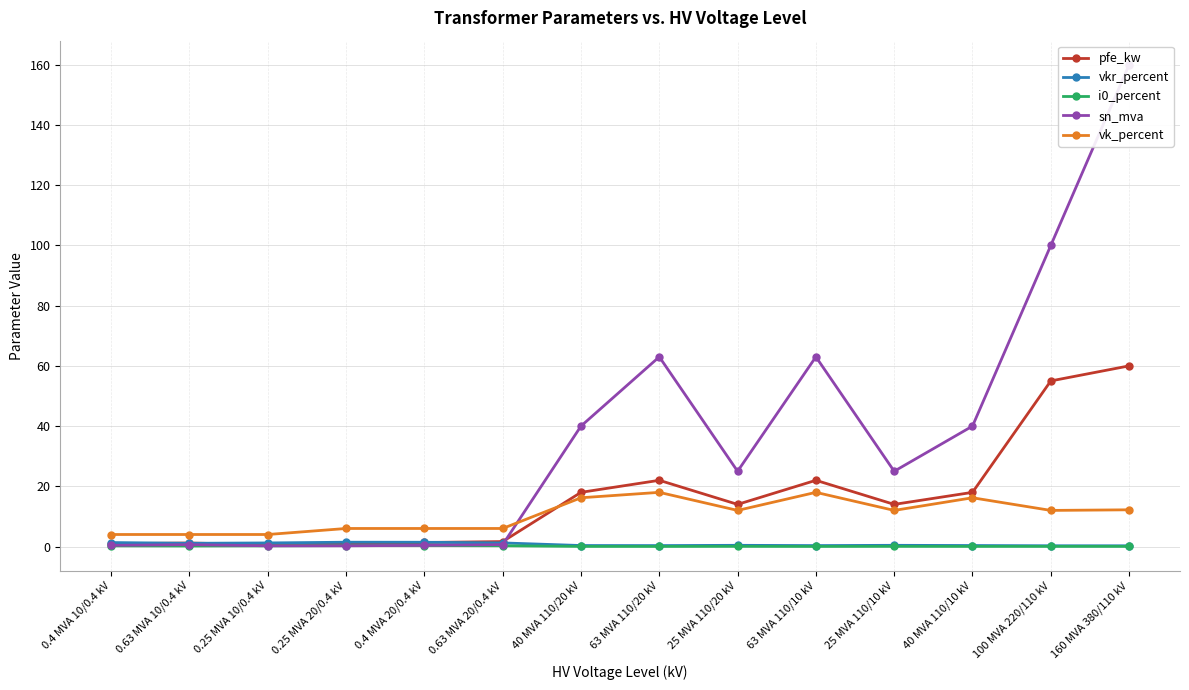

Reading right to left, transcribe all the data shown in this chart.

pfe_kw: 160 MVA 380/110 kV=60.0	100 MVA 220/110 kV=55.0	40 MVA 110/10 kV=18.0	25 MVA 110/10 kV=14.0	63 MVA 110/10 kV=22.0	25 MVA 110/20 kV=14.0	63 MVA 110/20 kV=22.0	40 MVA 110/20 kV=18.0	0.63 MVA 20/0.4 kV=1.6	0.4 MVA 20/0.4 kV=1.4	0.25 MVA 20/0.4 kV=0.8	0.25 MVA 10/0.4 kV=0.6	0.63 MVA 10/0.4 kV=1.2	0.4 MVA 10/0.4 kV=0.9
vkr_percent: 160 MVA 380/110 kV=0.2	100 MVA 220/110 kV=0.3	40 MVA 110/10 kV=0.3	25 MVA 110/10 kV=0.4	63 MVA 110/10 kV=0.3	25 MVA 110/20 kV=0.4	63 MVA 110/20 kV=0.3	40 MVA 110/20 kV=0.3	0.63 MVA 20/0.4 kV=1.2	0.4 MVA 20/0.4 kV=1.4	0.25 MVA 20/0.4 kV=1.4	0.25 MVA 10/0.4 kV=1.2	0.63 MVA 10/0.4 kV=1.1	0.4 MVA 10/0.4 kV=1.3
i0_percent: 160 MVA 380/110 kV=0.1	100 MVA 220/110 kV=0.1	40 MVA 110/10 kV=0.1	25 MVA 110/10 kV=0.1	63 MVA 110/10 kV=0.0	25 MVA 110/20 kV=0.1	63 MVA 110/20 kV=0.0	40 MVA 110/20 kV=0.1	0.63 MVA 20/0.4 kV=0.3	0.4 MVA 20/0.4 kV=0.3	0.25 MVA 20/0.4 kV=0.3	0.25 MVA 10/0.4 kV=0.2	0.63 MVA 10/0.4 kV=0.2	0.4 MVA 10/0.4 kV=0.2
sn_mva: 160 MVA 380/110 kV=160.0	100 MVA 220/110 kV=100.0	40 MVA 110/10 kV=40.0	25 MVA 110/10 kV=25.0	63 MVA 110/10 kV=63.0	25 MVA 110/20 kV=25.0	63 MVA 110/20 kV=63.0	40 MVA 110/20 kV=40.0	0.63 MVA 20/0.4 kV=0.6	0.4 MVA 20/0.4 kV=0.4	0.25 MVA 20/0.4 kV=0.2	0.25 MVA 10/0.4 kV=0.2	0.63 MVA 10/0.4 kV=0.6	0.4 MVA 10/0.4 kV=0.4
vk_percent: 160 MVA 380/110 kV=12.2	100 MVA 220/110 kV=12.0	40 MVA 110/10 kV=16.2	25 MVA 110/10 kV=12.0	63 MVA 110/10 kV=18.0	25 MVA 110/20 kV=12.0	63 MVA 110/20 kV=18.0	40 MVA 110/20 kV=16.2	0.63 MVA 20/0.4 kV=6.0	0.4 MVA 20/0.4 kV=6.0	0.25 MVA 20/0.4 kV=6.0	0.25 MVA 10/0.4 kV=4.0	0.63 MVA 10/0.4 kV=4.0	0.4 MVA 10/0.4 kV=4.0